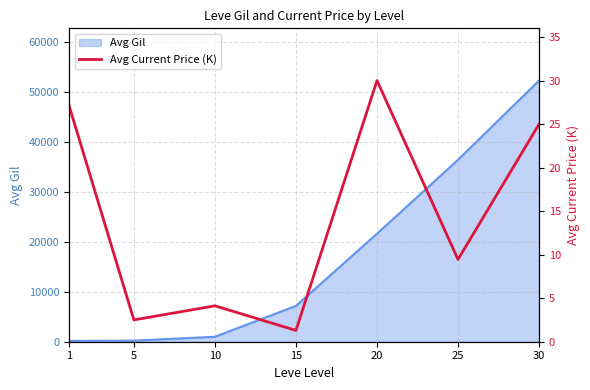

What is the value of the 2nd point from the left?

2.5